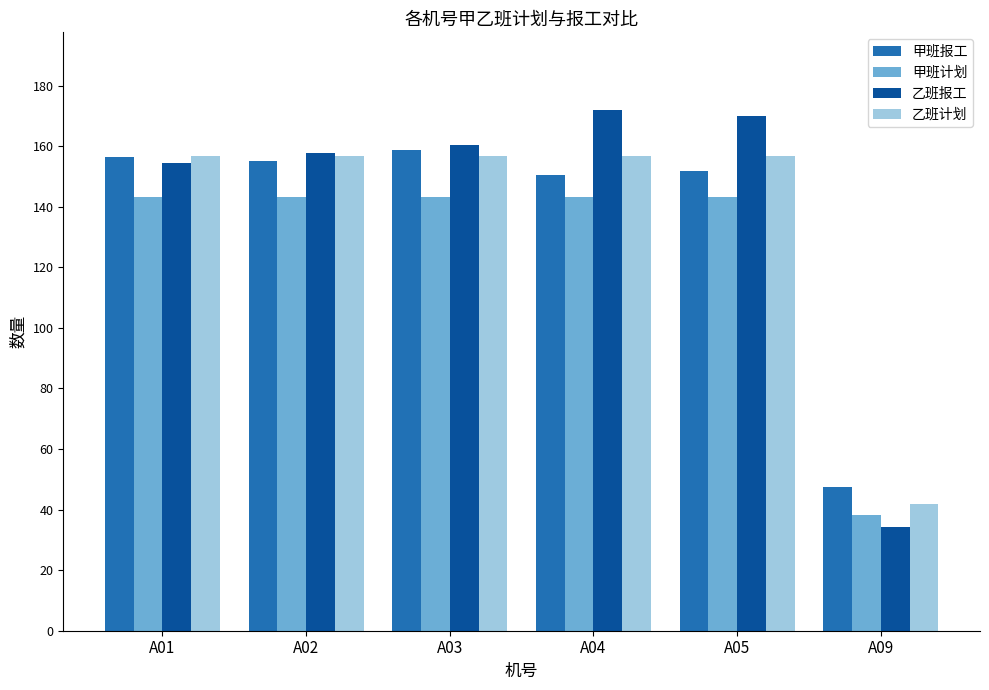

What are all the series names shown in the legend?

甲班报工, 甲班计划, 乙班报工, 乙班计划